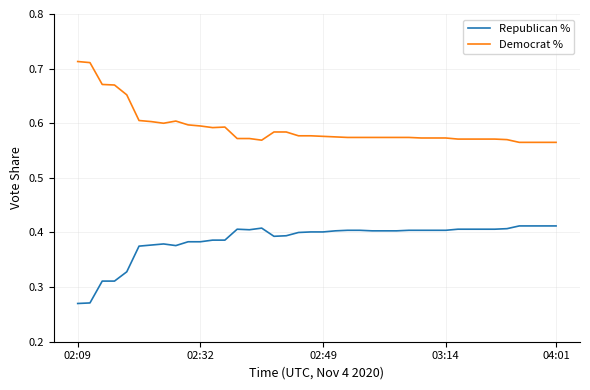

True or false: Democrat % and Republican % intersect in this chart.

False